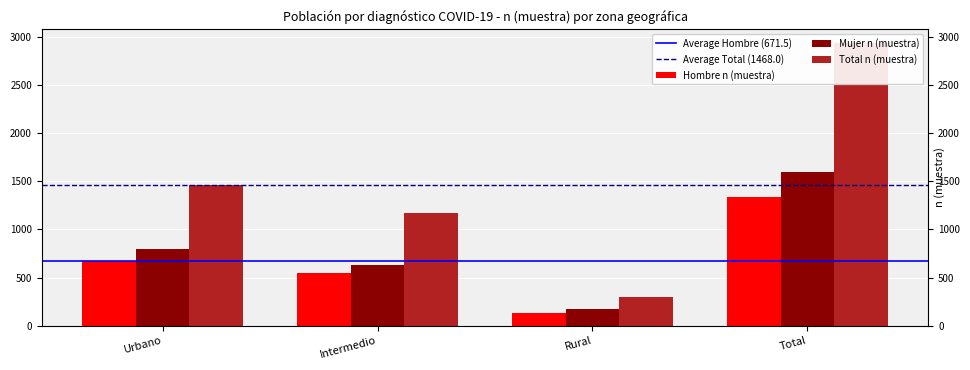

Rank the series by their maximum value, from highest to lowest.

Total n (muestra), Mujer n (muestra), Hombre n (muestra)